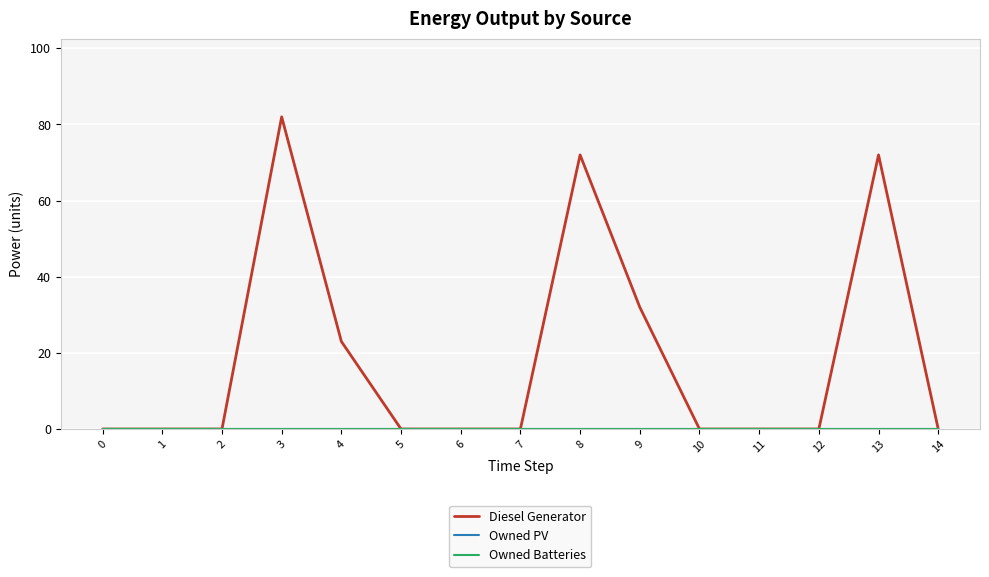

Does the chart display data point markers on the line(s)?

No